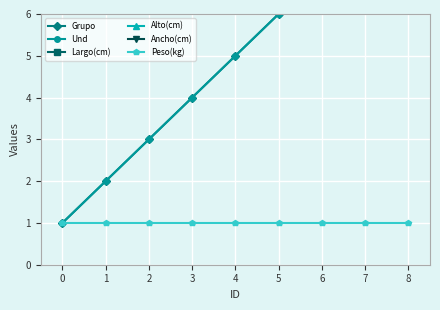

How many lines are shown in the chart?

6